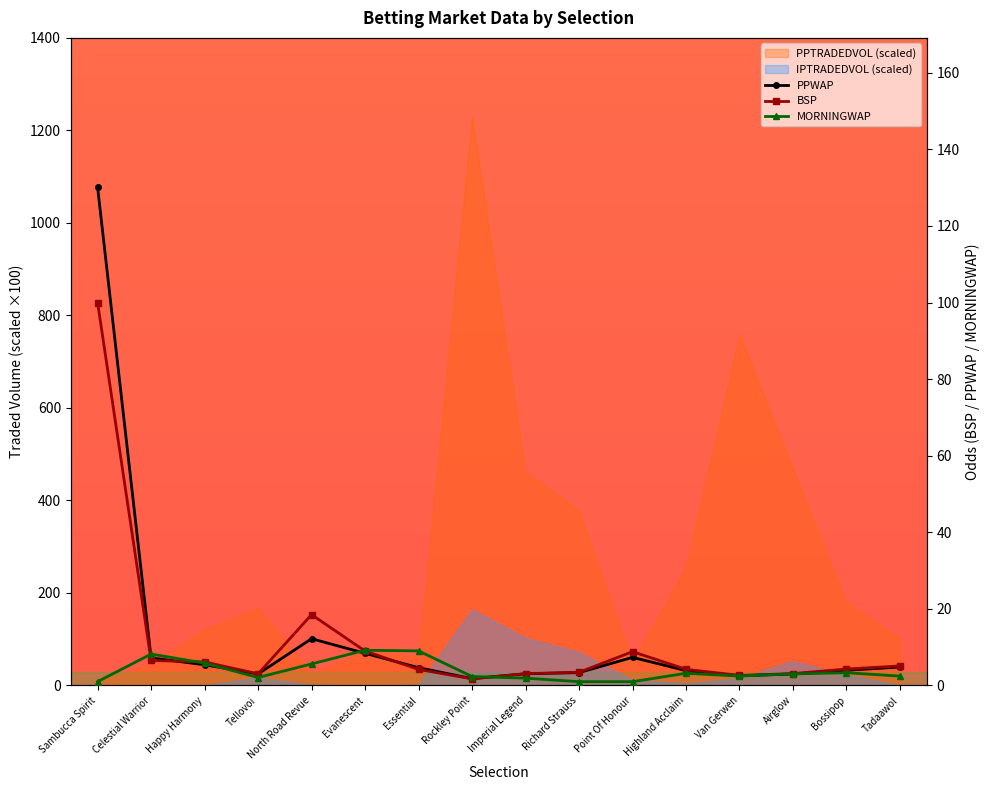

At which category is the sum across all series the highest?

Sambucca Spirit